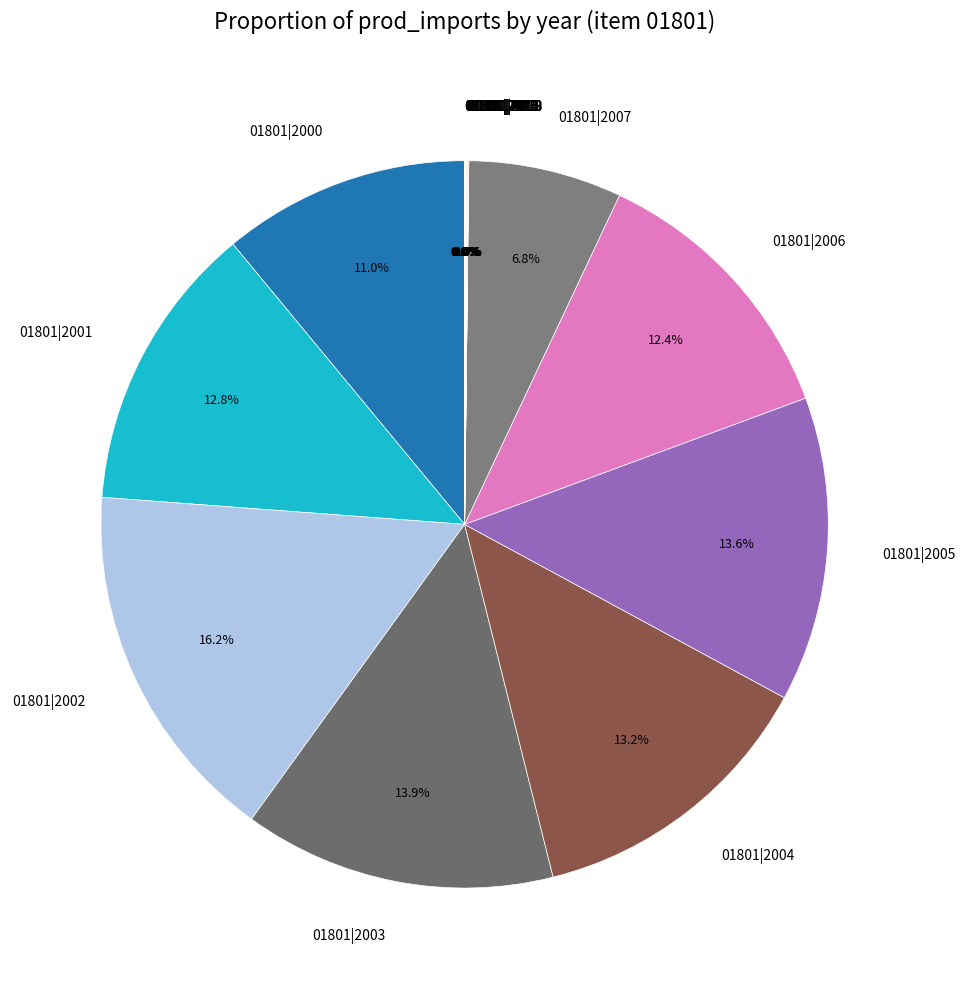

Which category has the biggest portion of the pie?

01801|2002